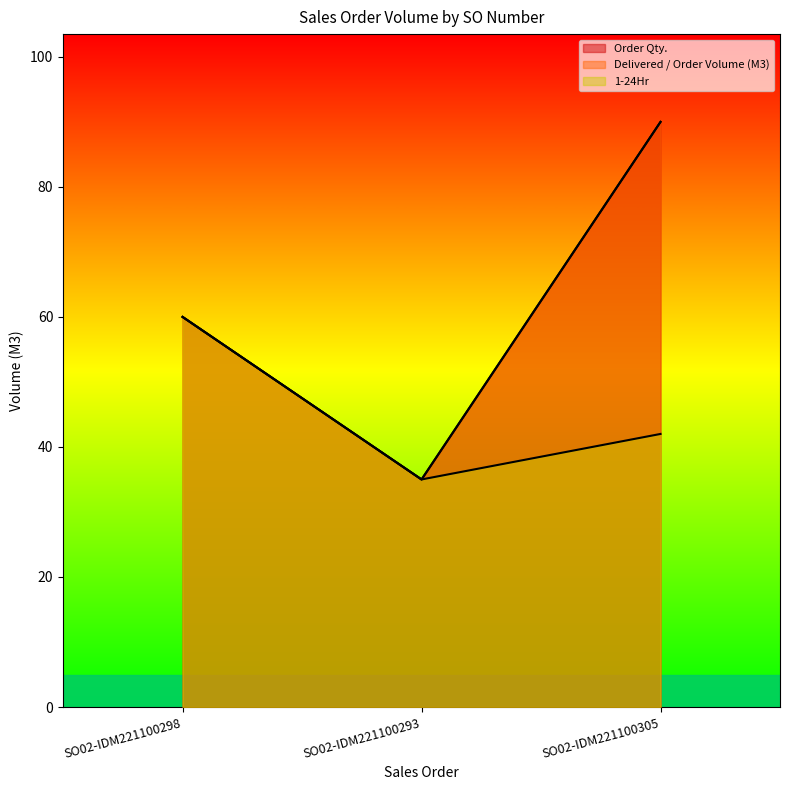

At SO02-IDM221100298, list the series in order from smallest to largest.

Order Qty., Delivered / Order Volume (M3), 1-24Hr